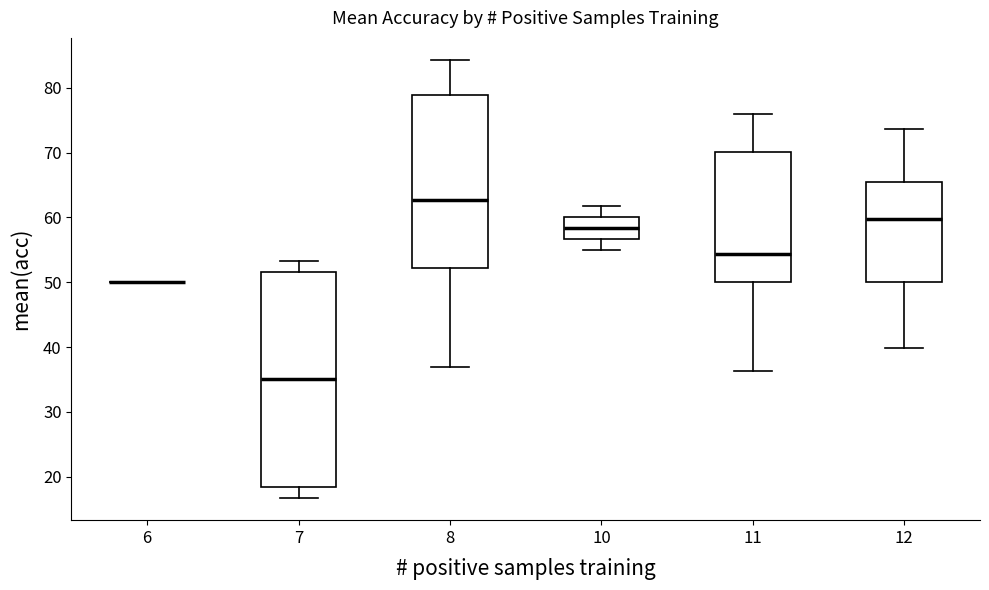

Reading left to right, transcribe this box plot: for each box, give where its median line is, the range the box spans, and where its two whiskers end, as read against the y-axis. The values are not printed on the chart, so give them approximately, as read against the axis.

6: box collapsed to a line at 50, whiskers 50 to 50
7: median 35, box 18 to 52, whiskers 17 to 53
8: median 63, box 52 to 79, whiskers 37 to 84
10: median 58, box 57 to 60, whiskers 55 to 62
11: median 54, box 50 to 70, whiskers 36 to 76
12: median 60, box 50 to 66, whiskers 40 to 74